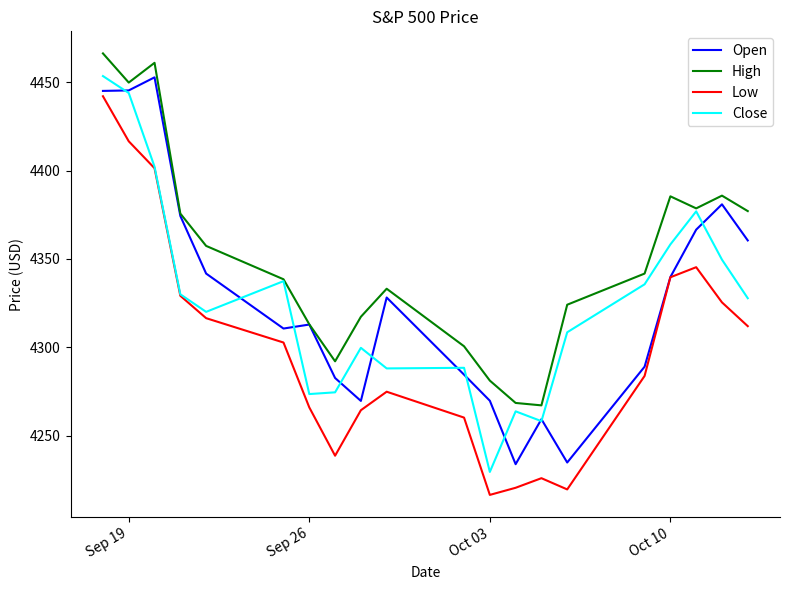

Does the chart display data point markers on the line(s)?

No